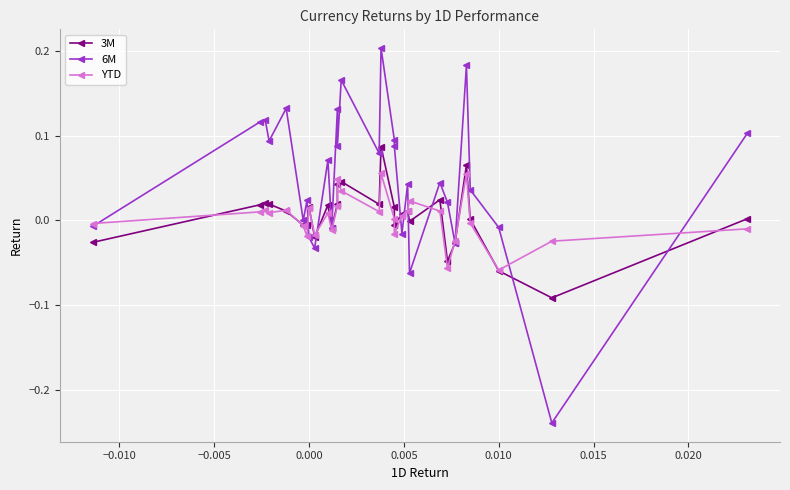

What is the greatest value displayed?

0.2